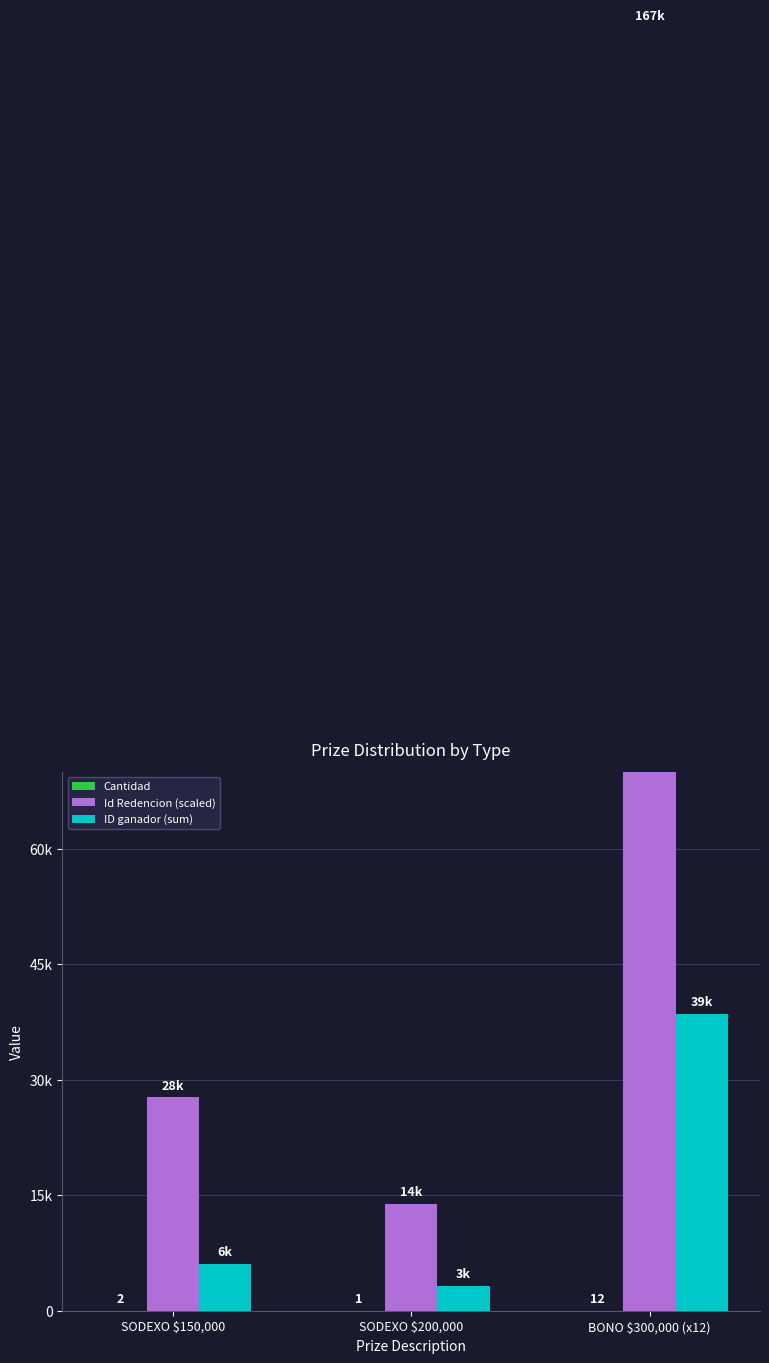

What are all the series names shown in the legend?

Cantidad, Id Redencion (scaled), ID ganador (sum)